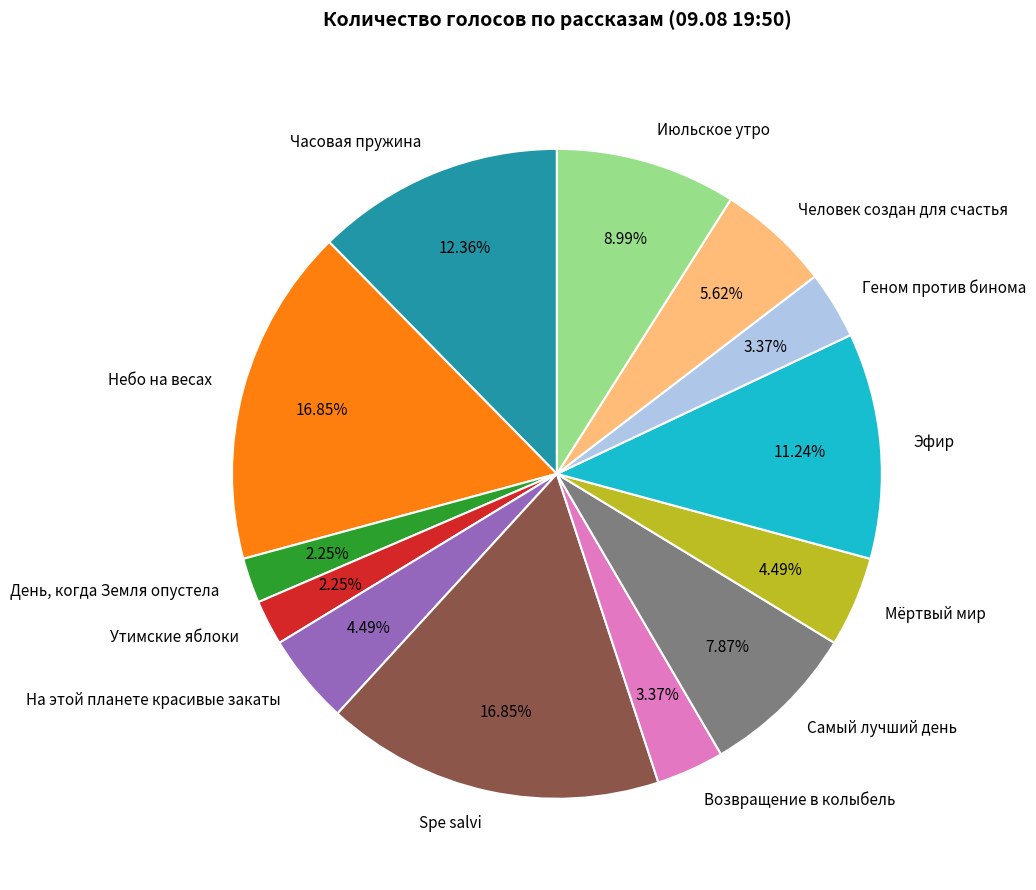

Is the sum of Эфир and Spe salvi greater than half?

No